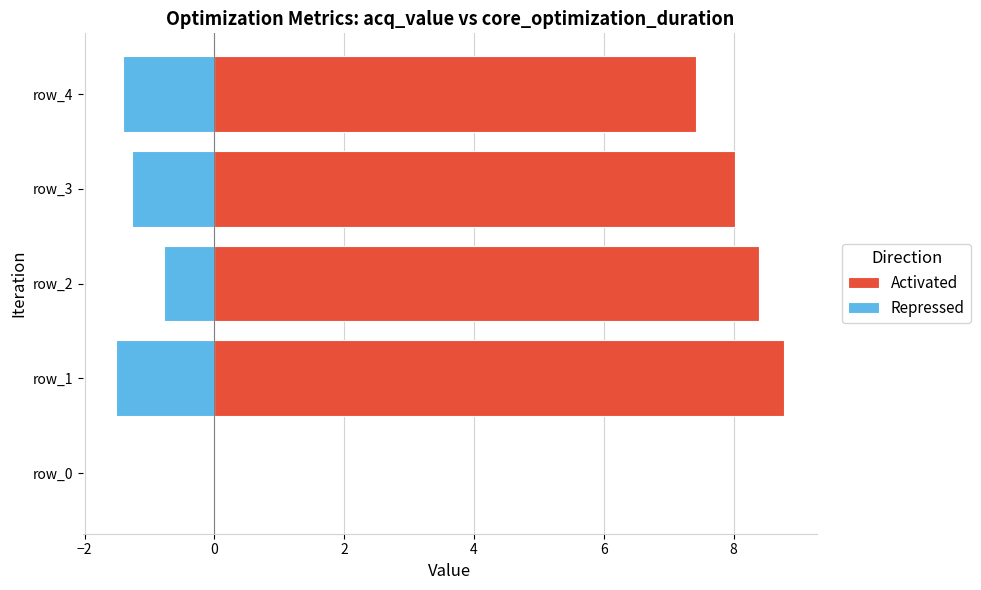

What is the sum of all Activated values?

32.6